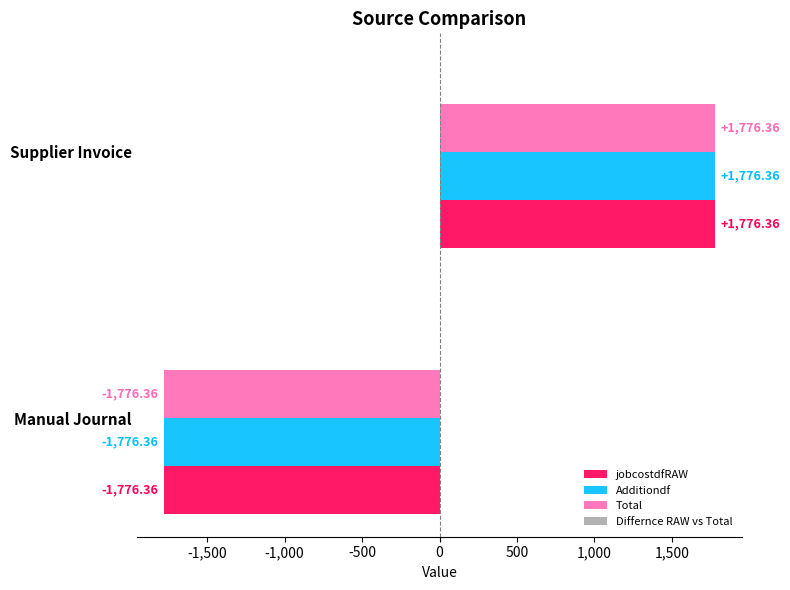

Where is Total nearest to the value 0?

Manual Journal